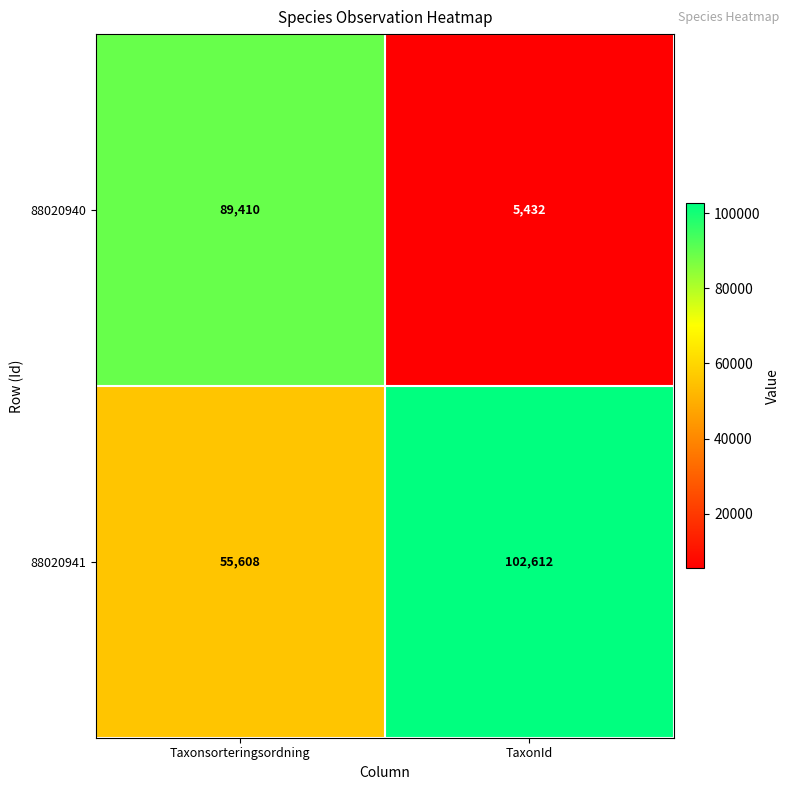

How many data points does each series have?

2